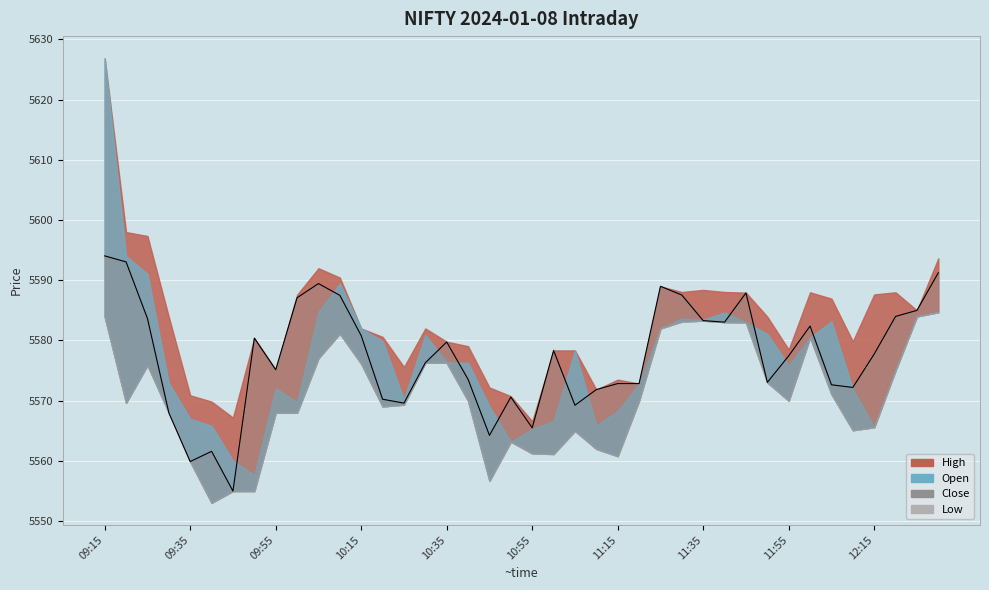

In Close, how many points are higher than both neighbors (excluding endpoints)?

9